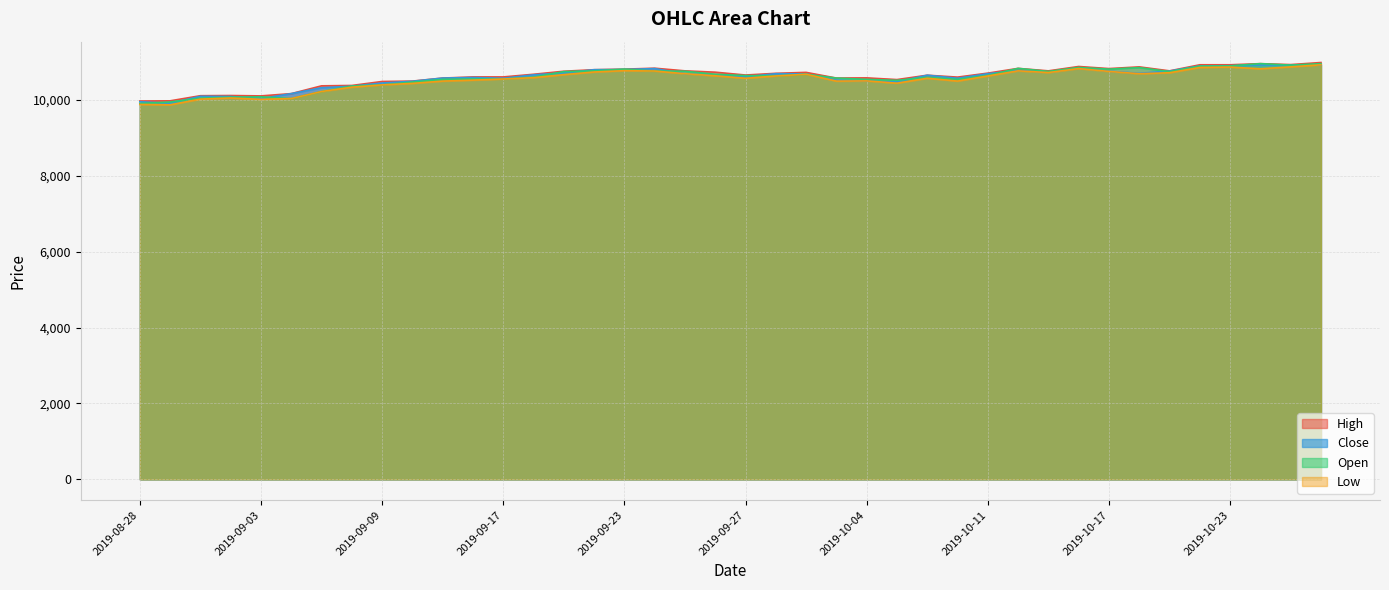

What is the sum of the Low values at 2019-10-24 and 2019-08-28?

20700